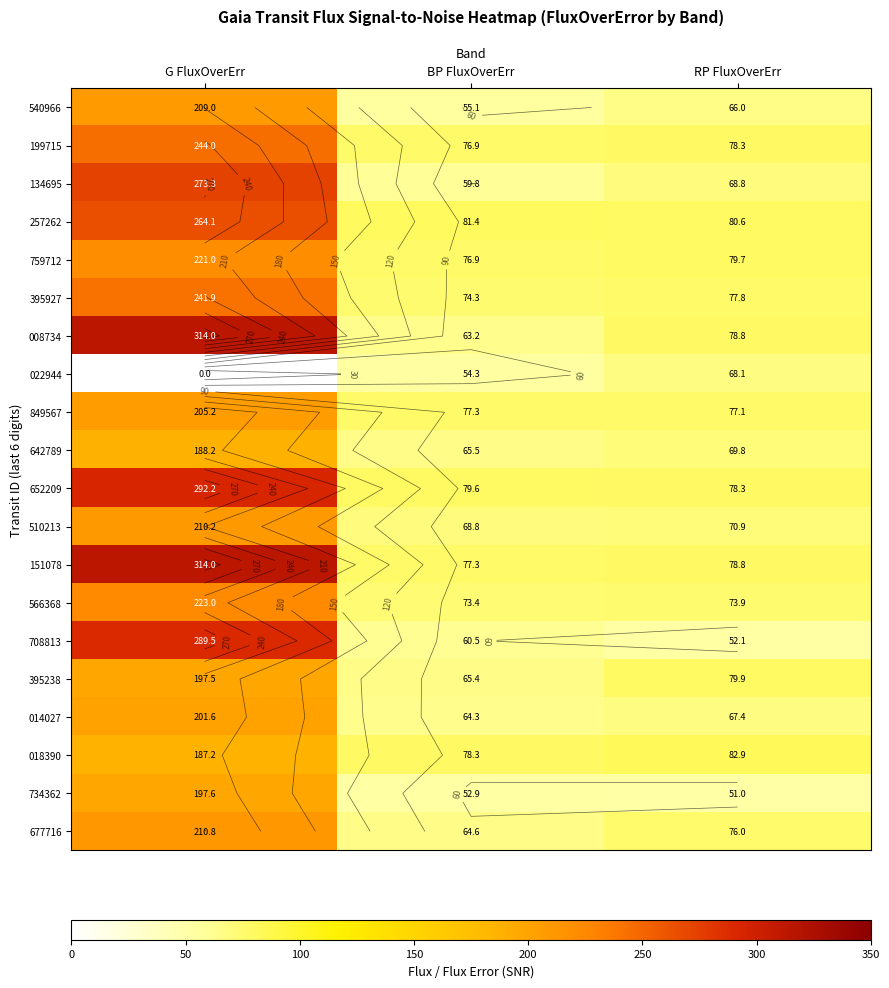

What value does the 849567 series have at BP FluxOverErr?

77.3